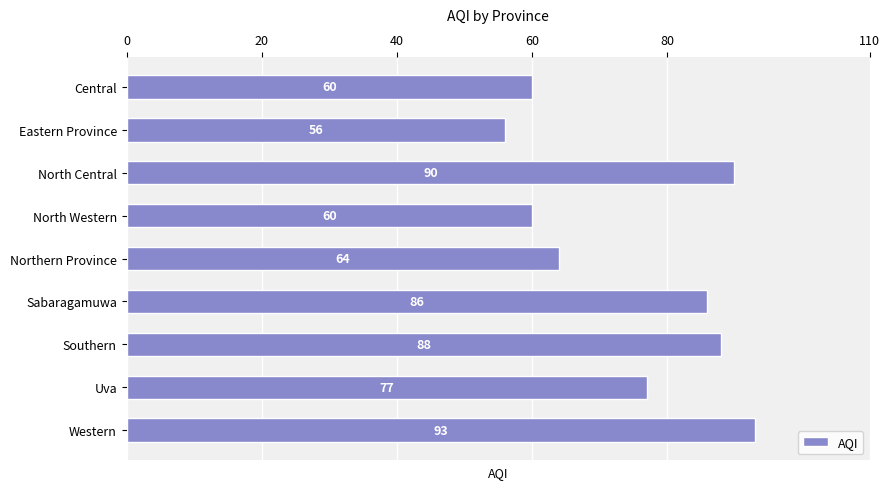

What is the difference between the second highest and second lowest values?

30